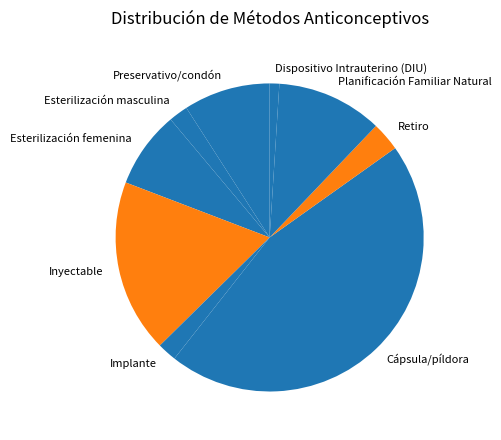

Combined, do Preservativo/condón and Inyectable account for over 50%?

No